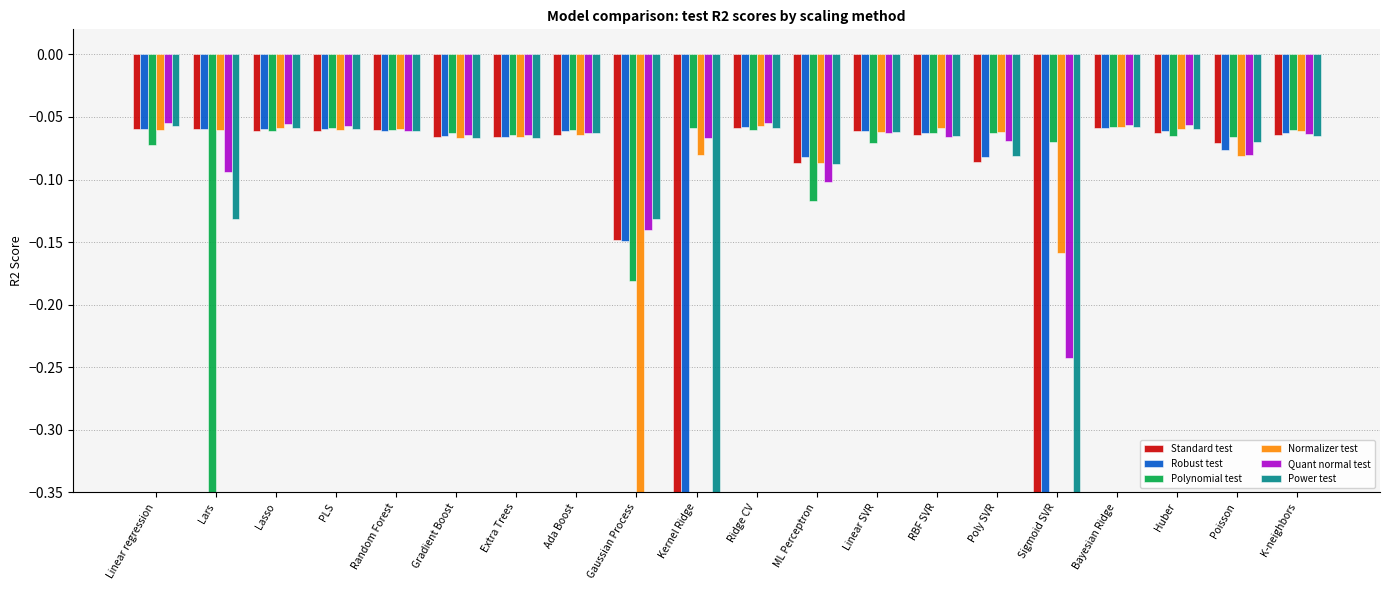

The Normalizer test series shows -0.1 at K-neighbors. True or false?

True